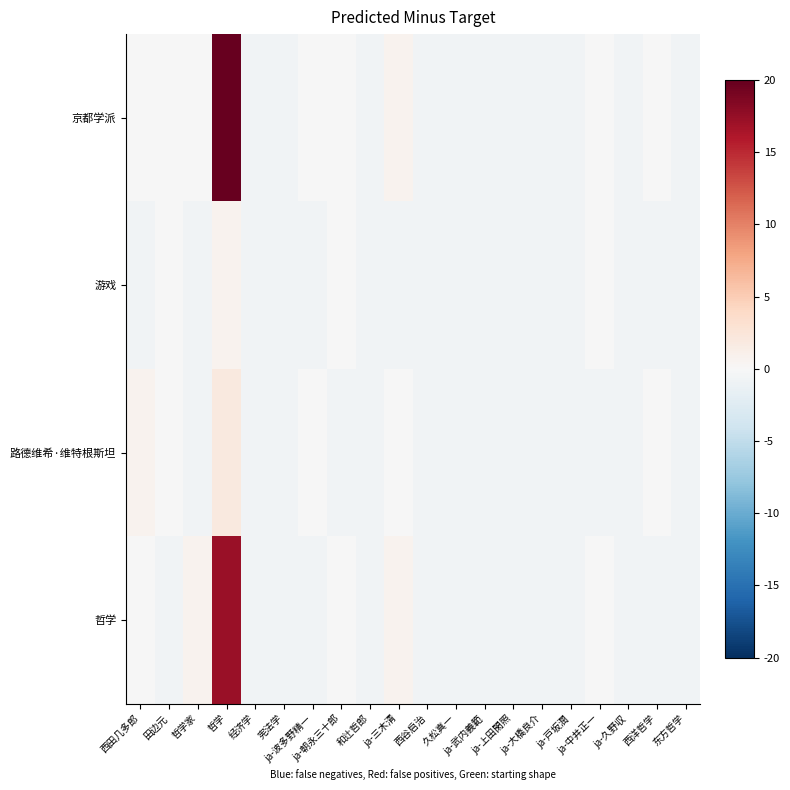

Count the number of categories in the chart.

20